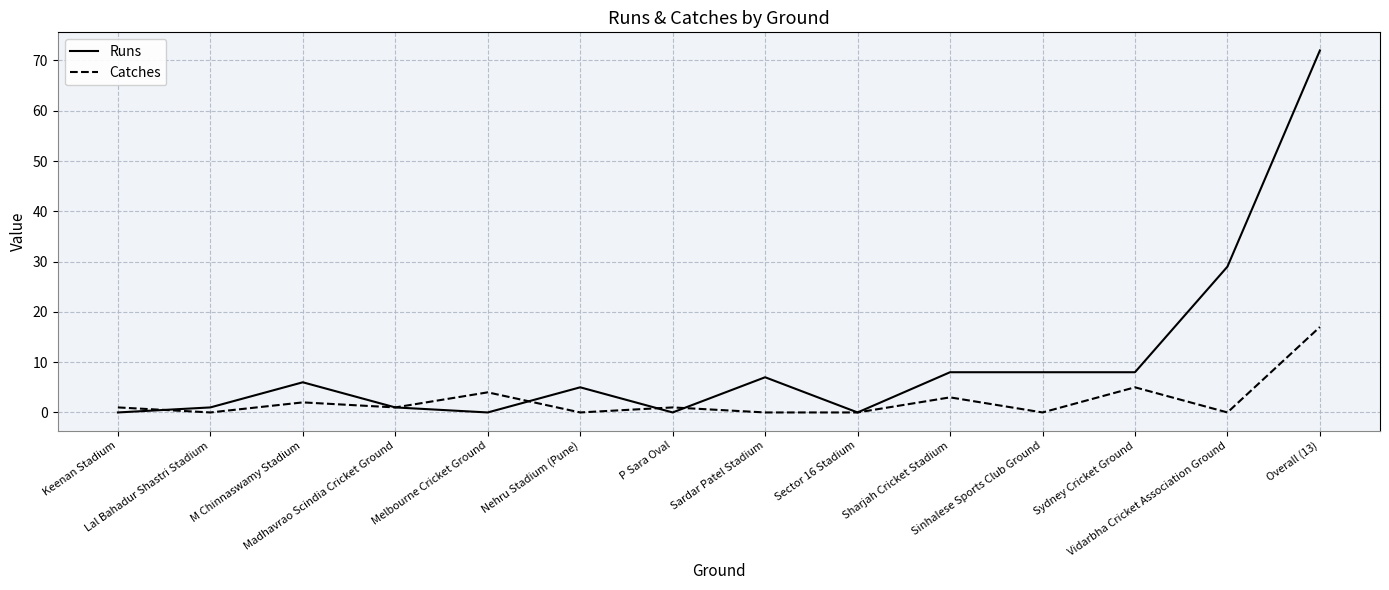

List the series in order of their peak value, lowest first.

Catches, Runs